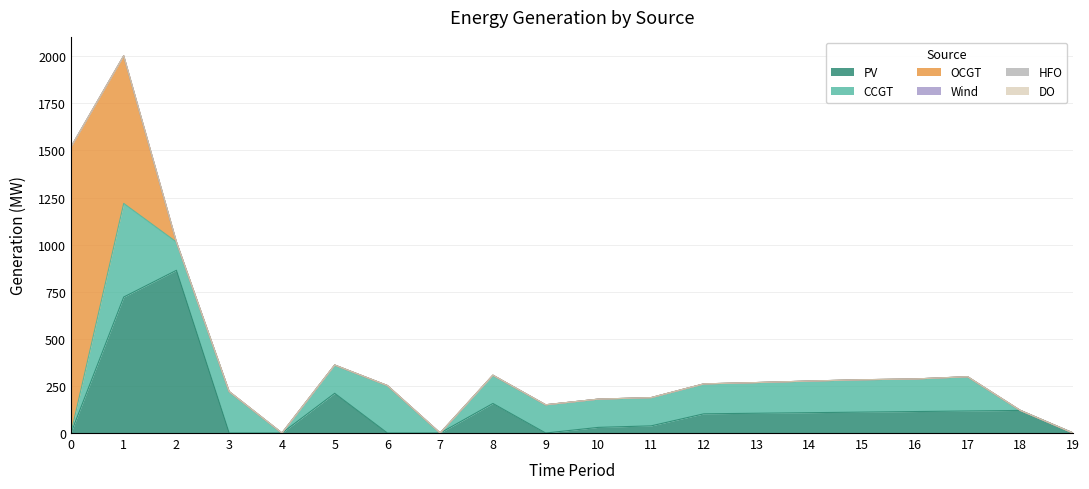

What are all the series names shown in the legend?

PV, CCGT, OCGT, Wind, HFO, DO